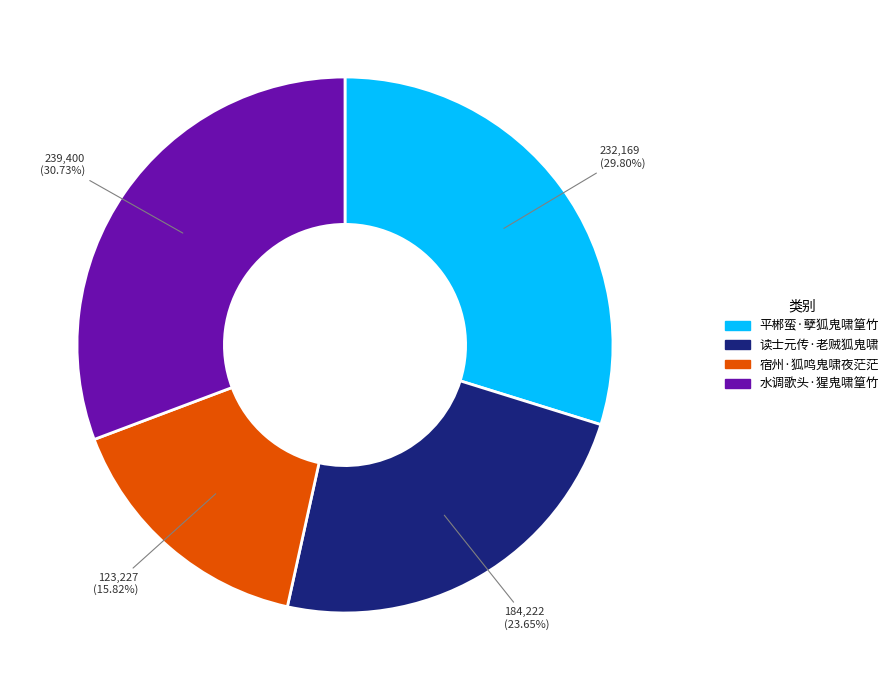

The 水调歌头·猩鬼啸篁竹 slice represents 31% of the pie. True or false?

True